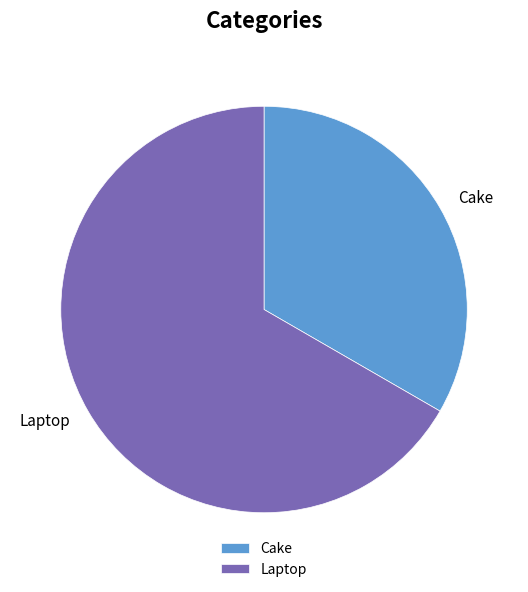

Which category has the smallest portion of the pie?

Cake